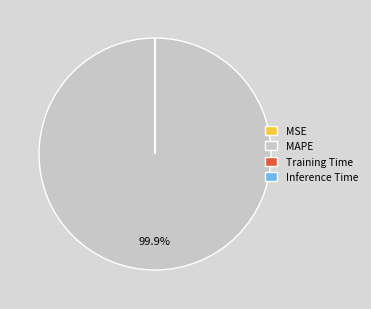

To the nearest percent, what is the difference between the largest and smallest slice percentages?

100%